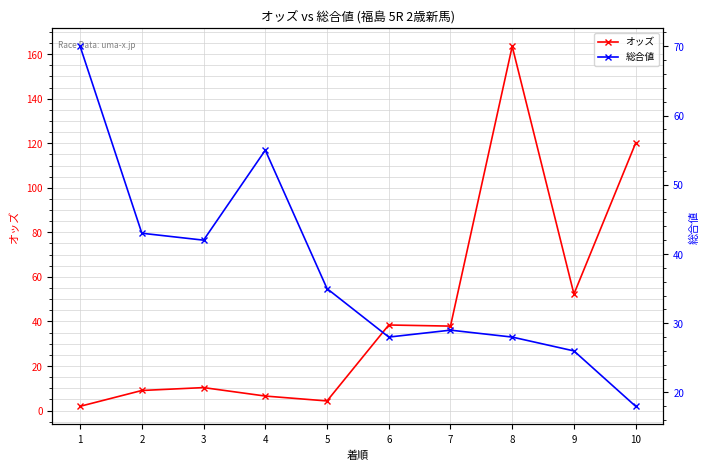

What is the average value of the 総合値 series?

37.4